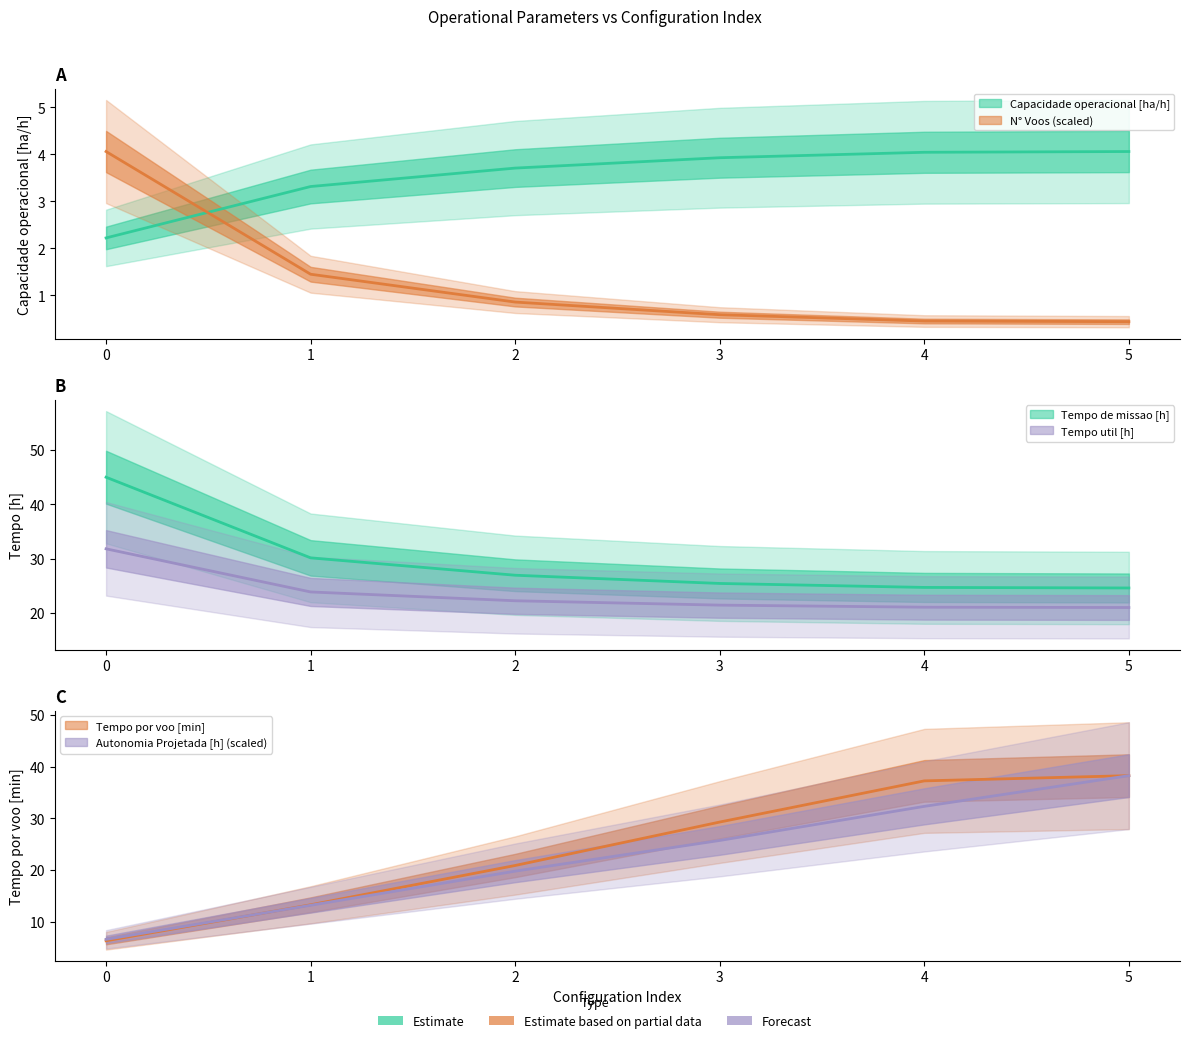

At which label does Capacidade operacional [ha/h] first exceed 3?

1